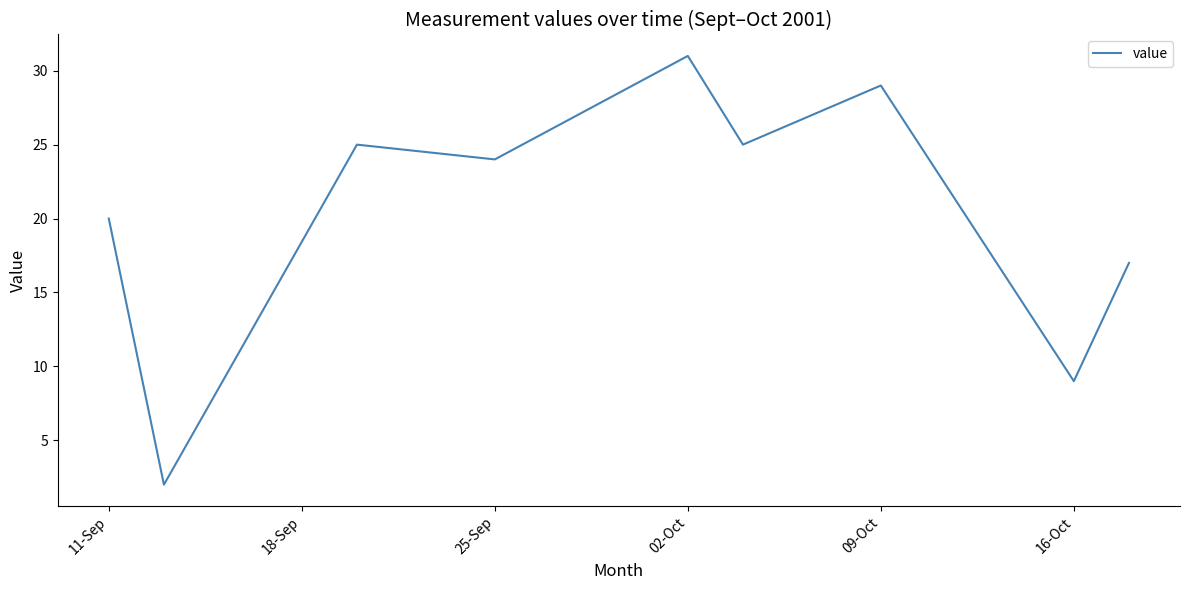

What is the maximum value shown in the chart?

31